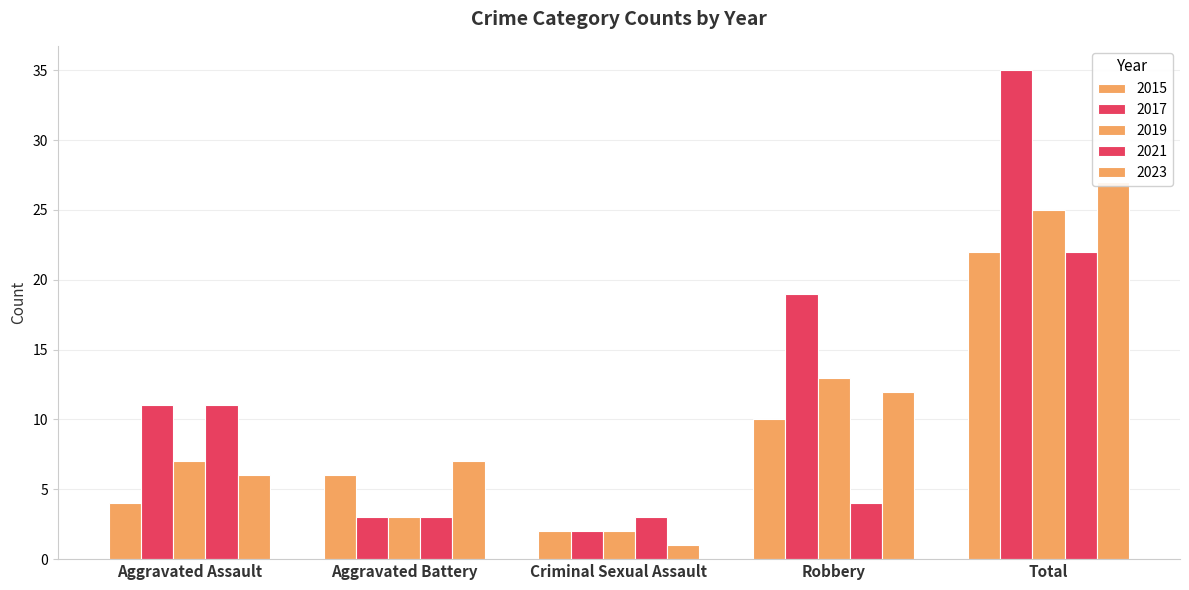

At which category is the sum across all series the highest?

Total